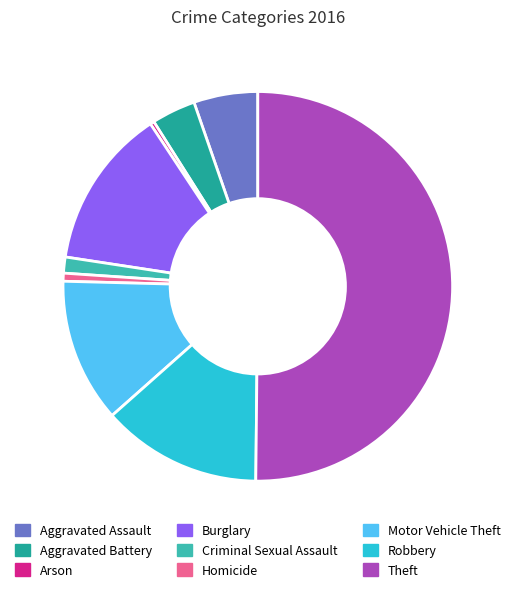

Between Homicide and Aggravated Battery, which is larger?

Aggravated Battery